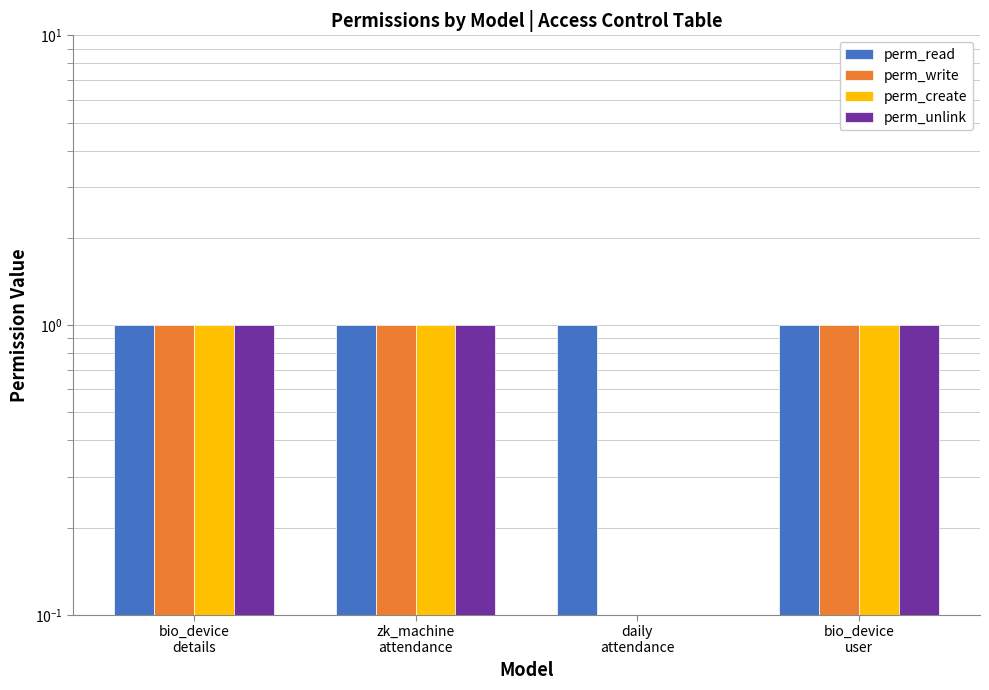

Are the bars grouped side by side (vs. stacked)?

Yes